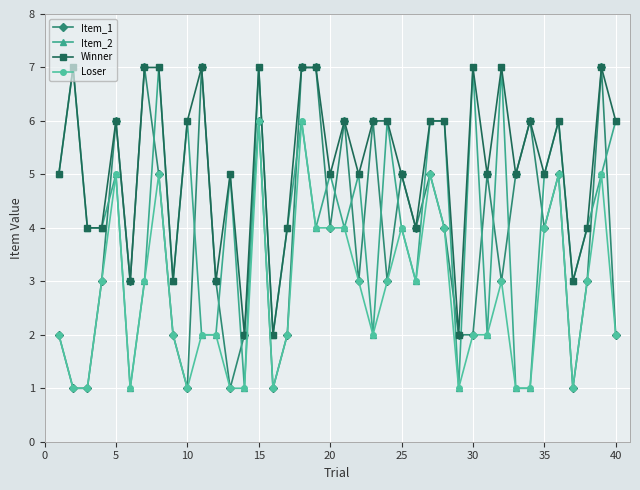

Which series has the largest total across all categories?

Winner